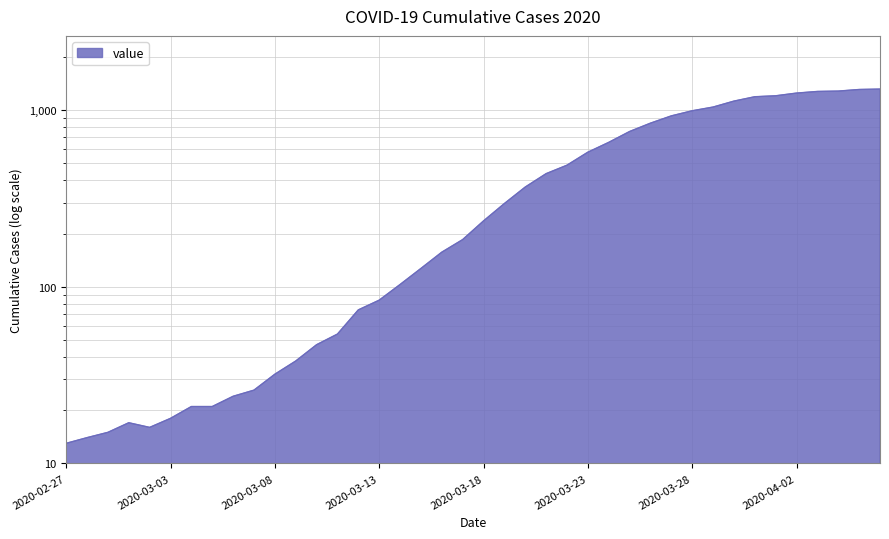

At which category does the chart reach its minimum across all series?

2020-02-27